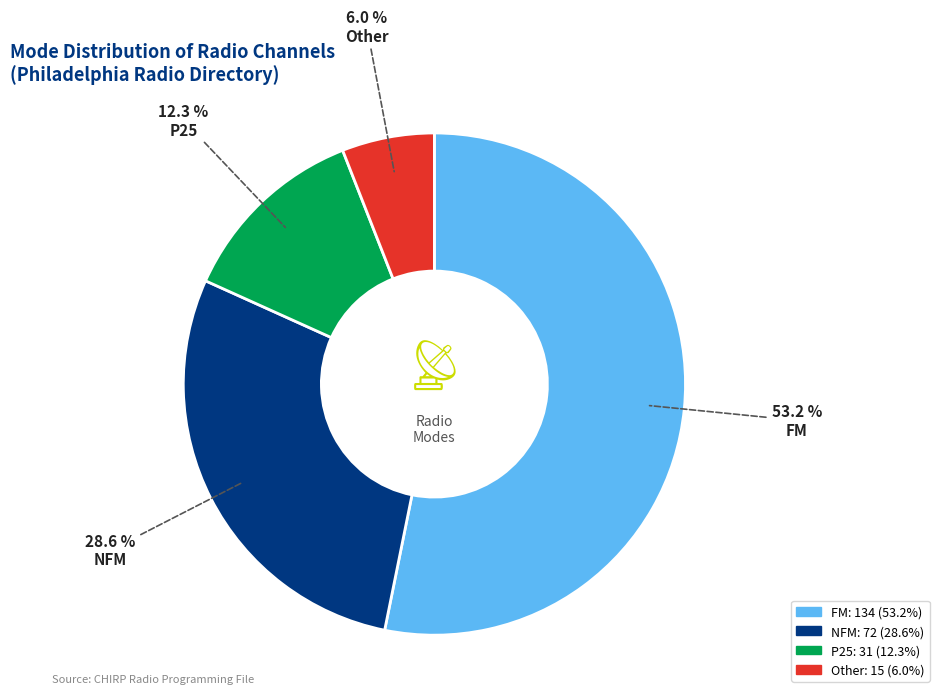

Is the sum of P25 and FM greater than half?

Yes